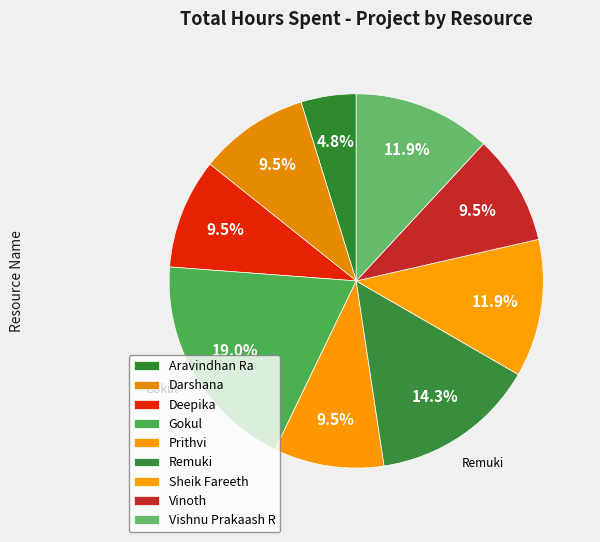

Rank the categories by value from highest to lowest.

Gokul, Remuki, Sheik Fareeth, Vishnu Prakaash R, Darshana, Deepika, Prithvi, Vinoth, Aravindhan Ra